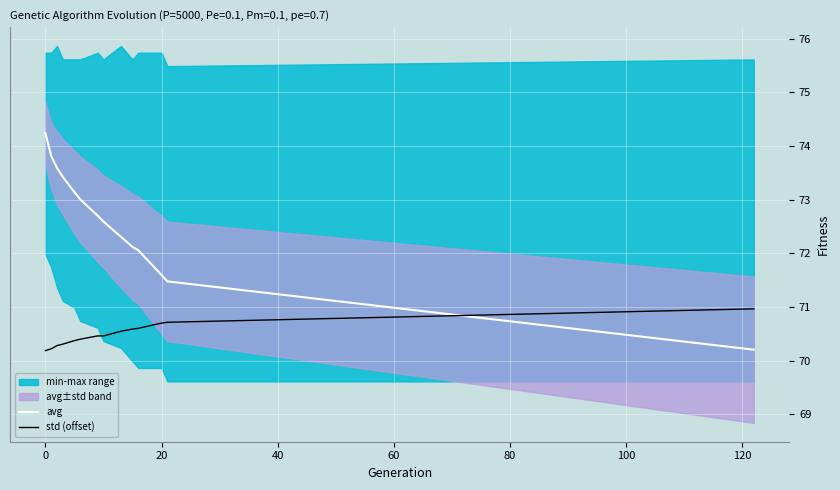

Read the avg value at 20.

71.6